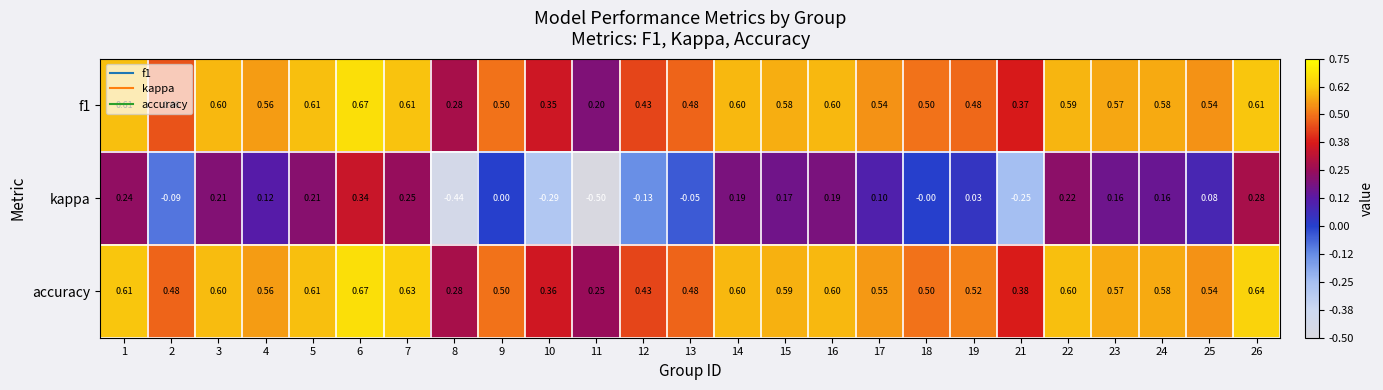

Between 17 and 24, which series saw the biggest shift?

kappa